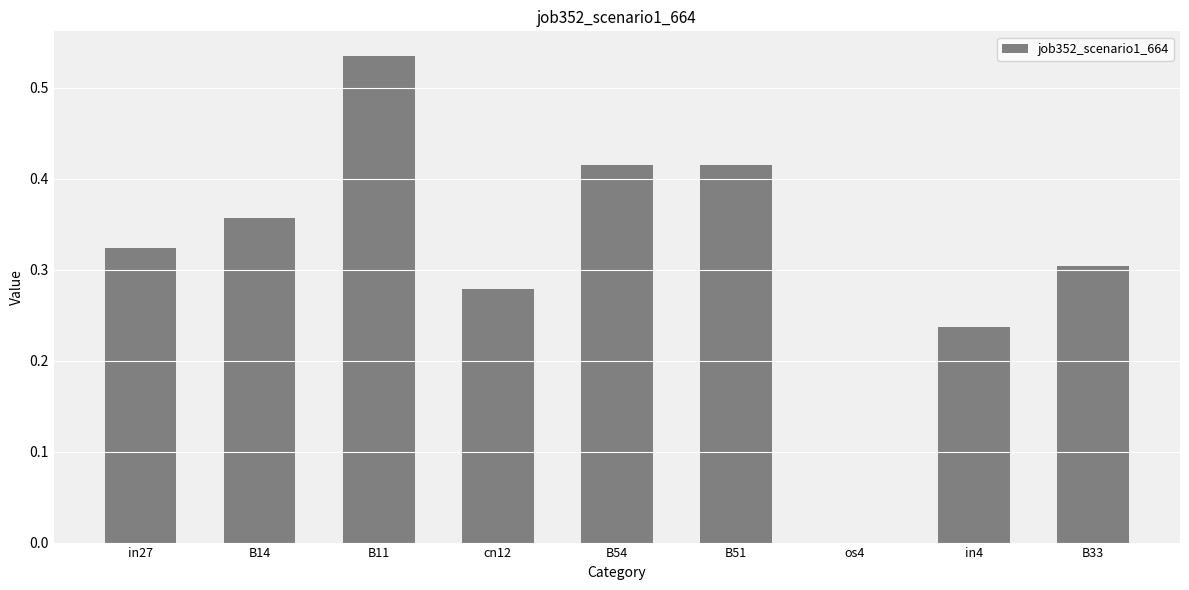

How many values are between 0 and 1?

9